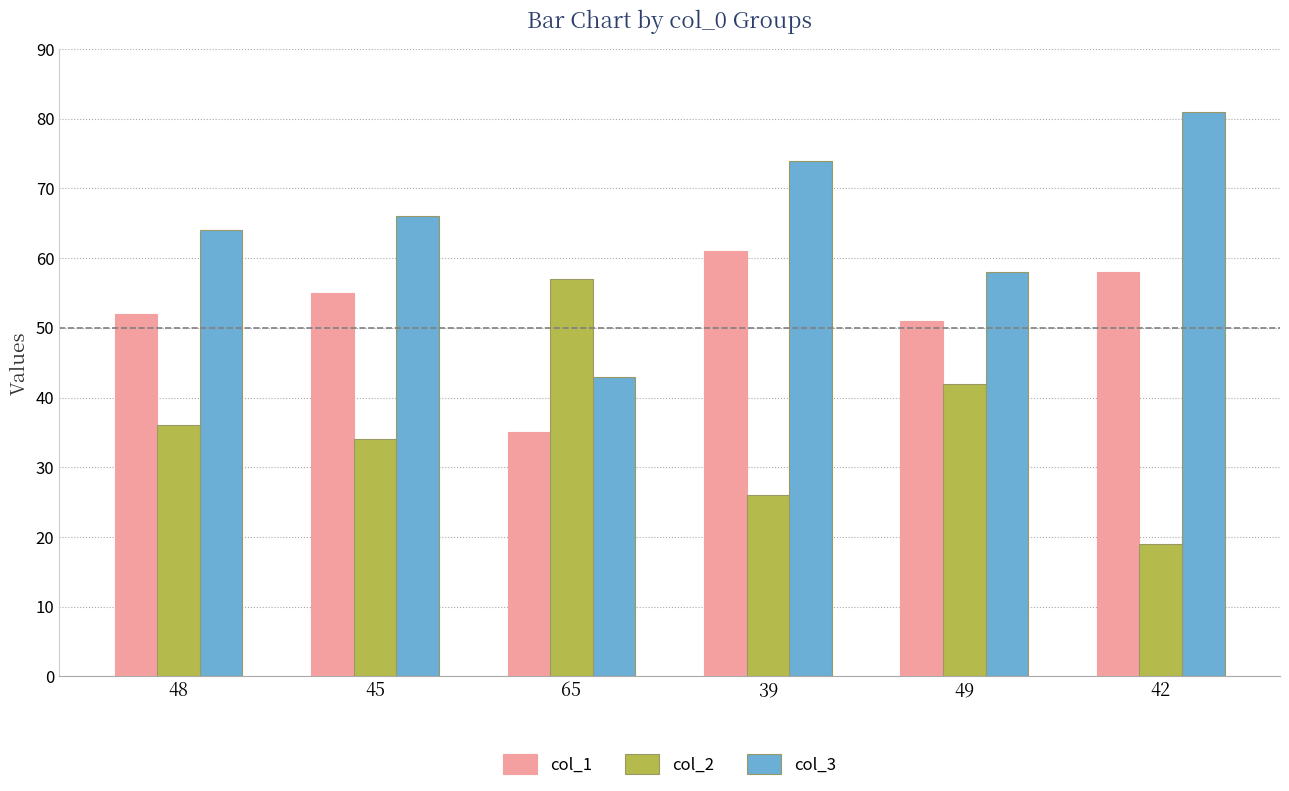

What is the spread (max minus min) of values at 48?

28